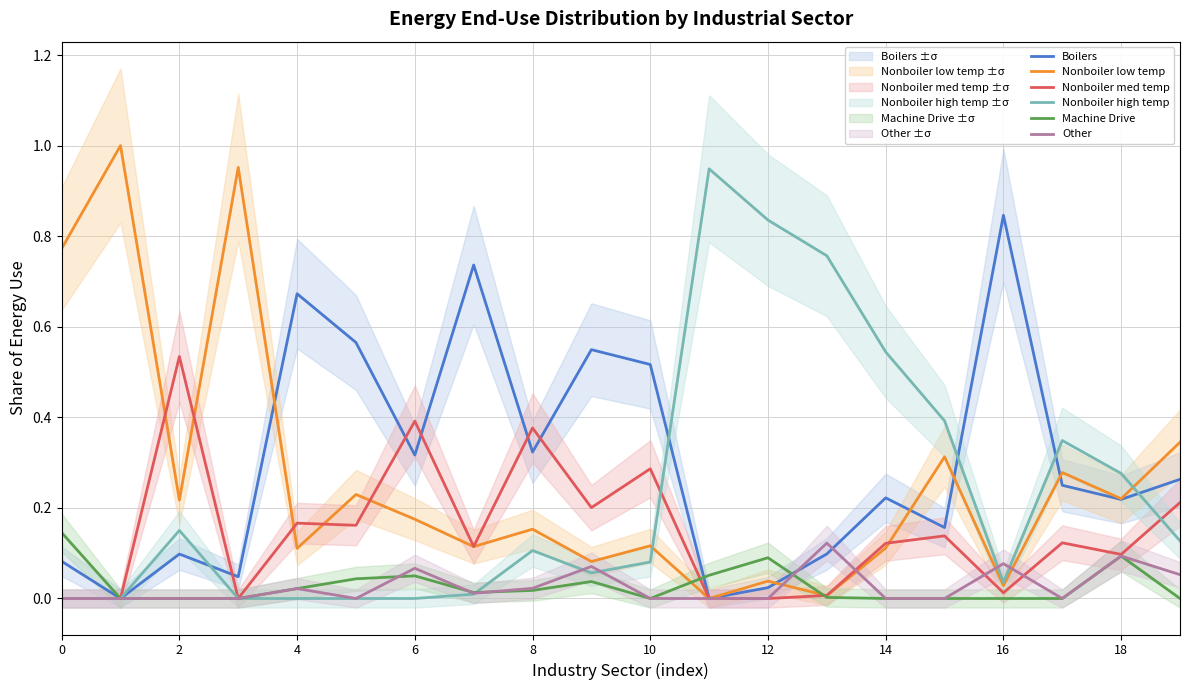

Which series has the widest spread of values?

Nonboiler low temp